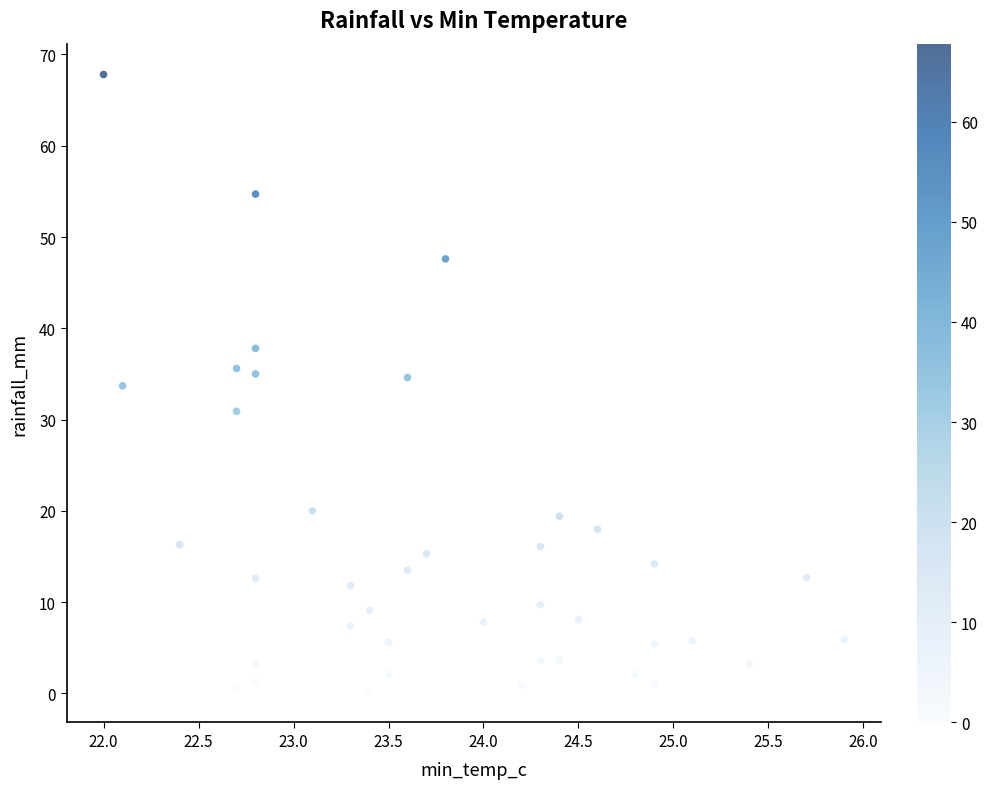

What is the range of X values (max minus min)?

3.9